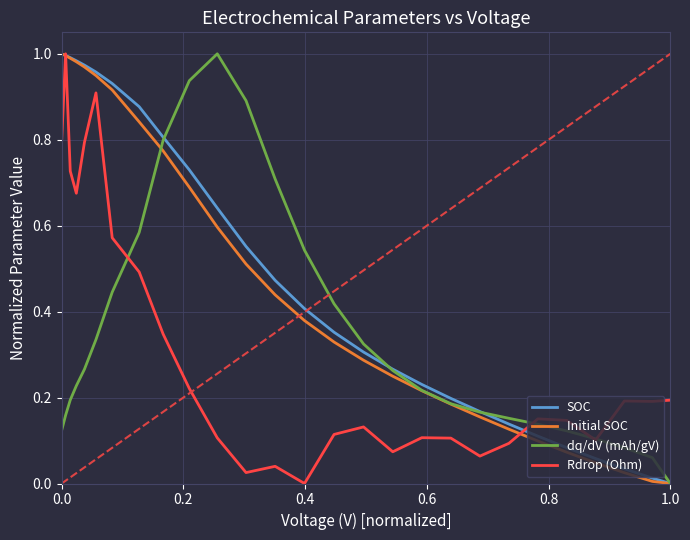

How many lines are shown in the chart?

4